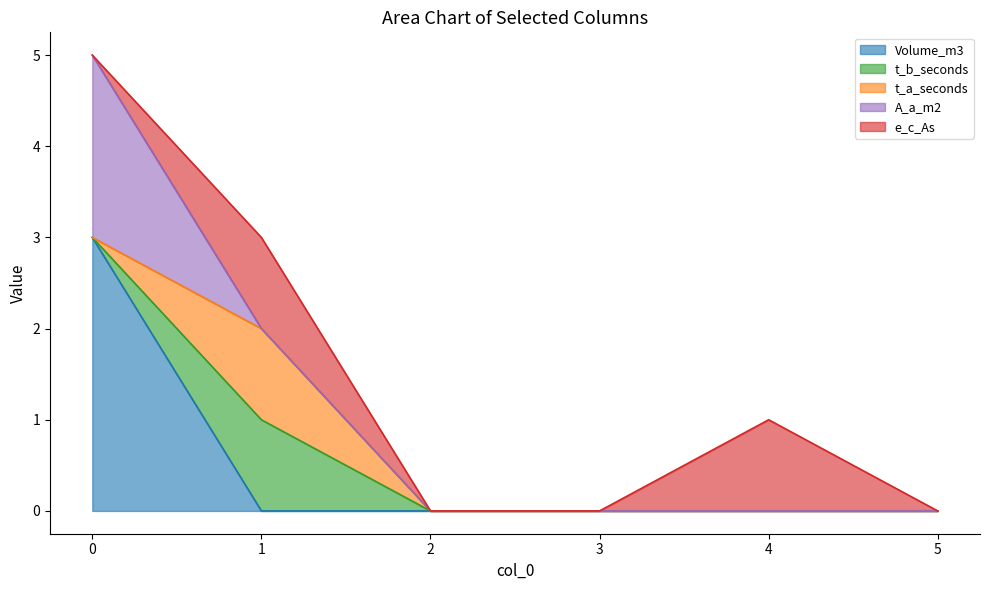

What is the spread (max minus min) of values at 4?

1